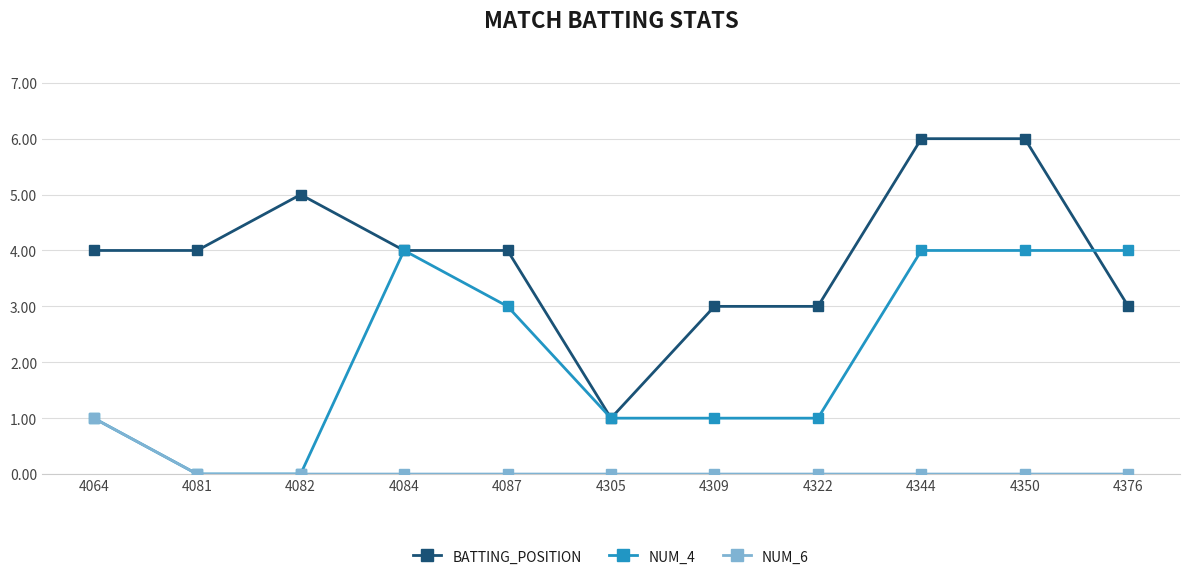

Count the NUM_6 values in the range 0 to 1.

11